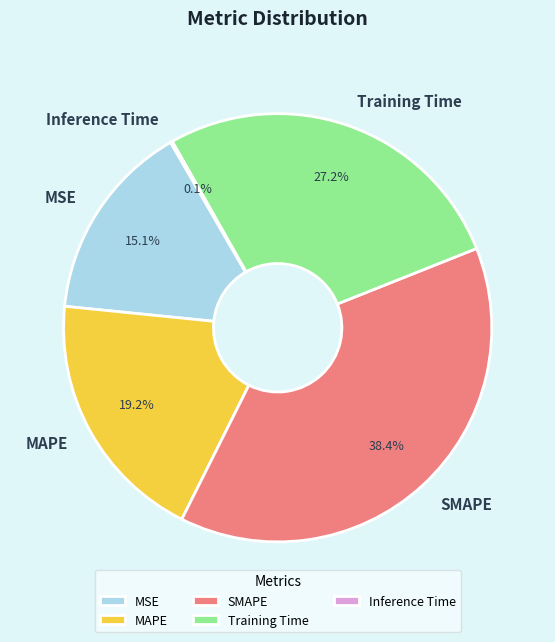

To the nearest percent, what percentage of the pie is MSE?

15%